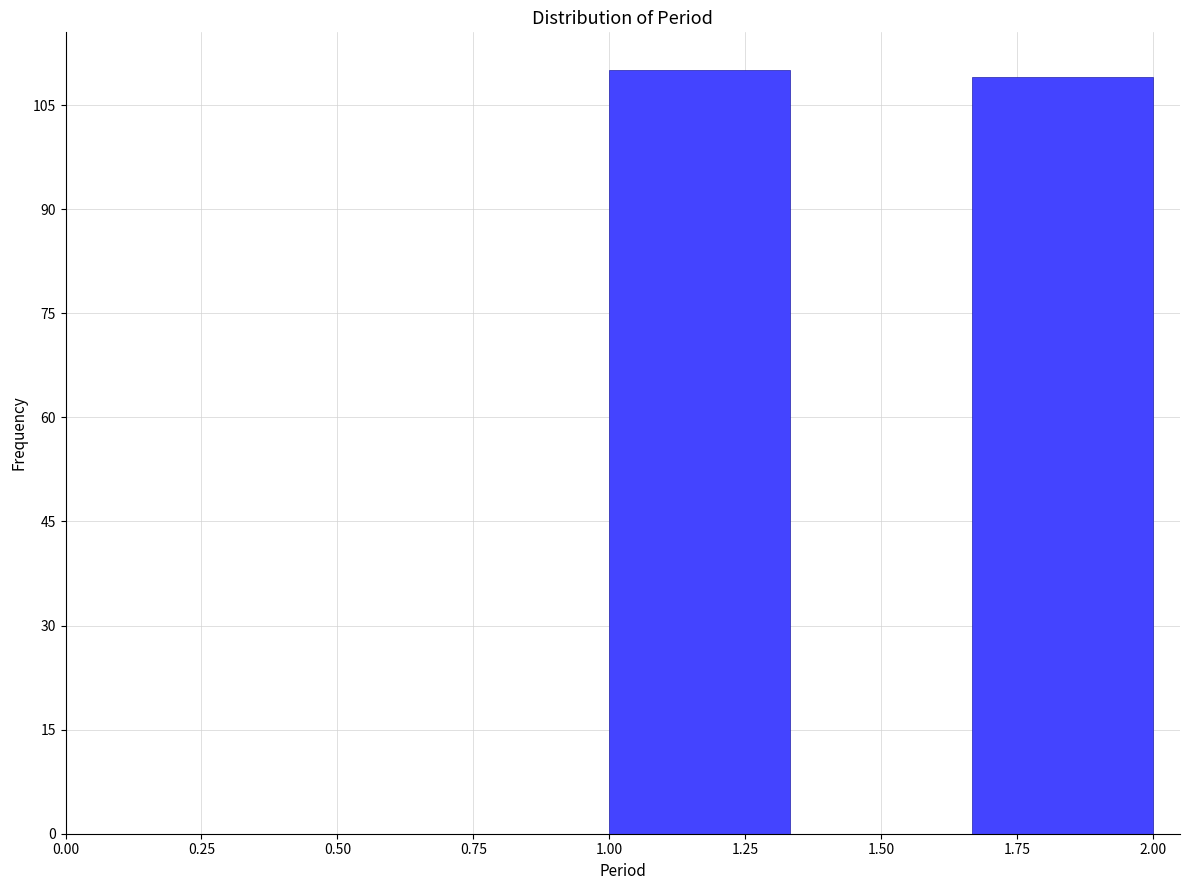

Reading left to right, transcribe this chart: for each bar, give the range it covers on the x-axis and its height. Neither the bar edges nor the heights are printed on the chart, so give them approximately, as read against the axes.

1.00 to 1.35: 110
1.35 to 1.65: 0
1.65 to 2.00: 110